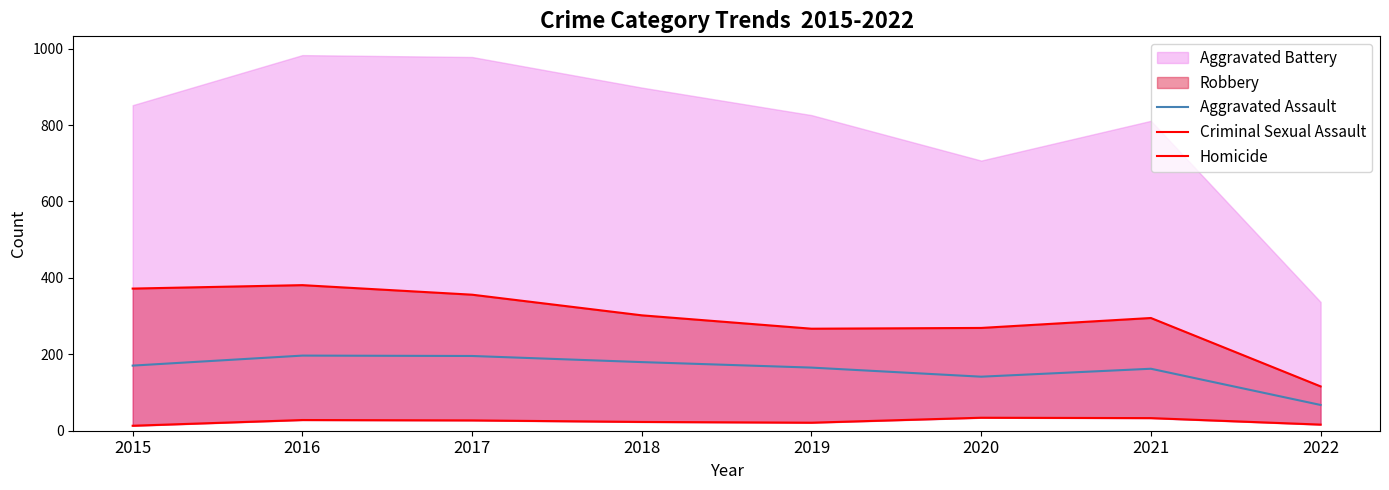

What is the maximum value for Aggravated Assault?

196.6